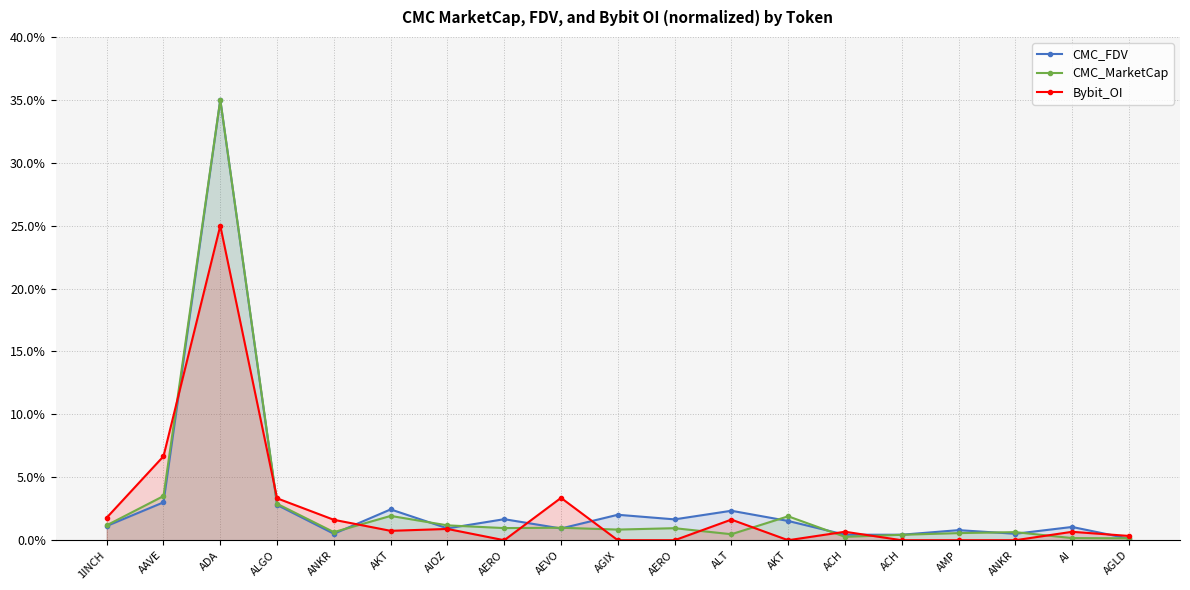

Which label corresponds to the smallest value in the chart?

AERO